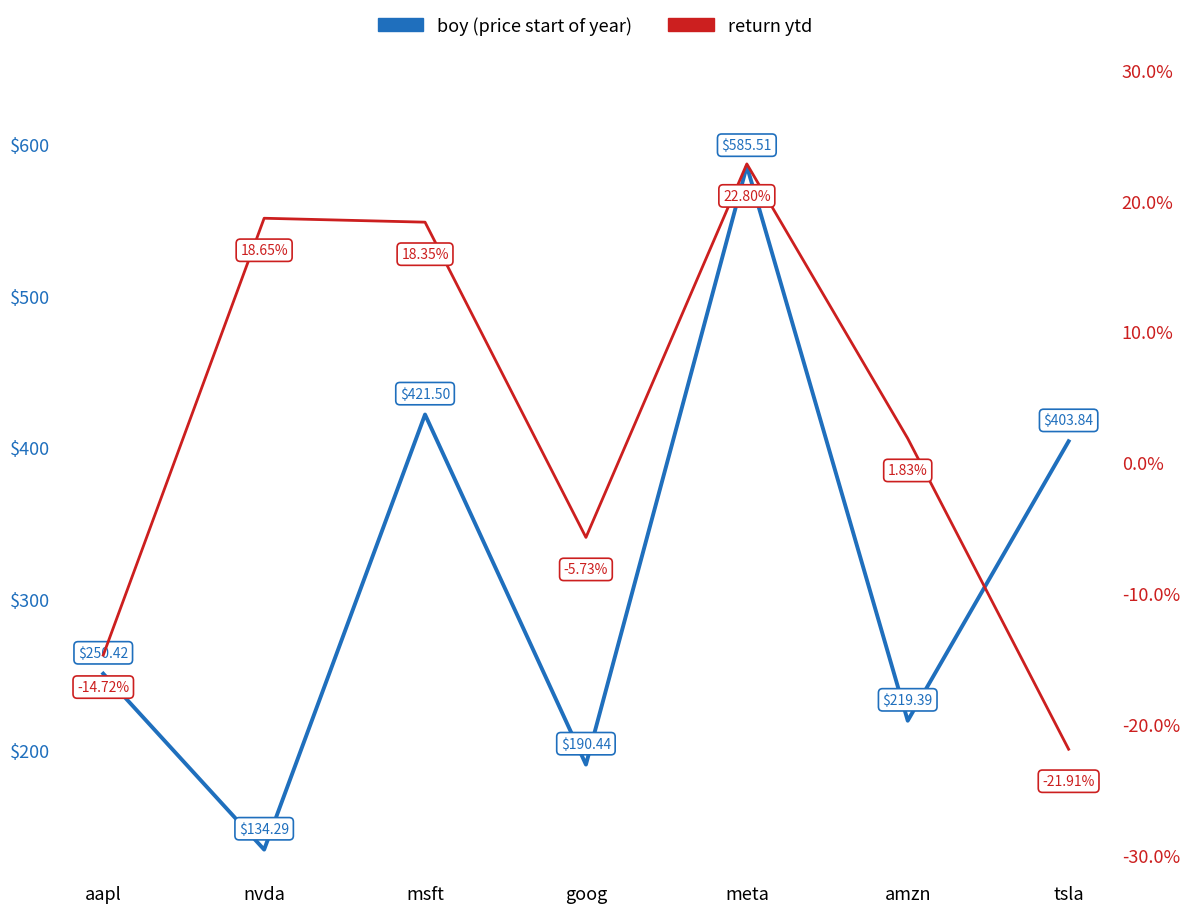

Reading left to right, list all the values displayed in this chart.

boy: aapl=250.4	nvda=134.3	msft=421.5	goog=190.4	meta=585.5	amzn=219.4	tsla=403.8
return ytd: aapl=-14.7	nvda=18.6	msft=18.4	goog=-5.7	meta=22.8	amzn=1.8	tsla=-21.9